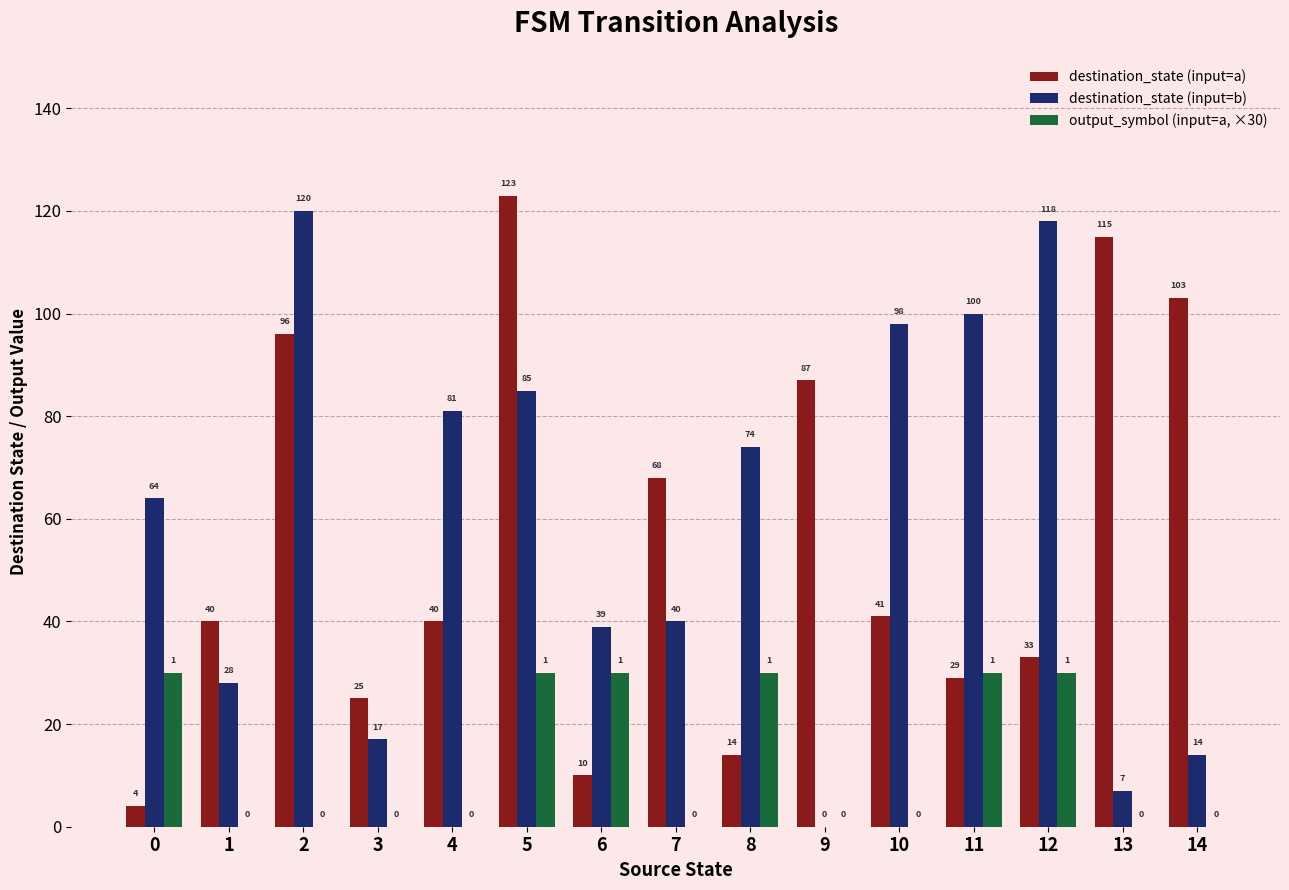

Between 0 and 4, which series saw the biggest shift?

destination_state (input=a)